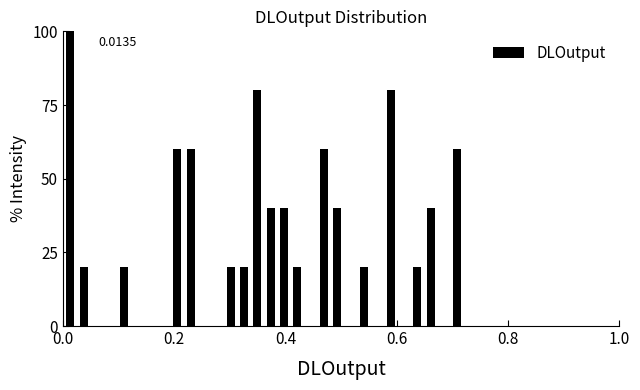

Read against the x-axis, roughly where is the centre of the tallest bar?

0.02